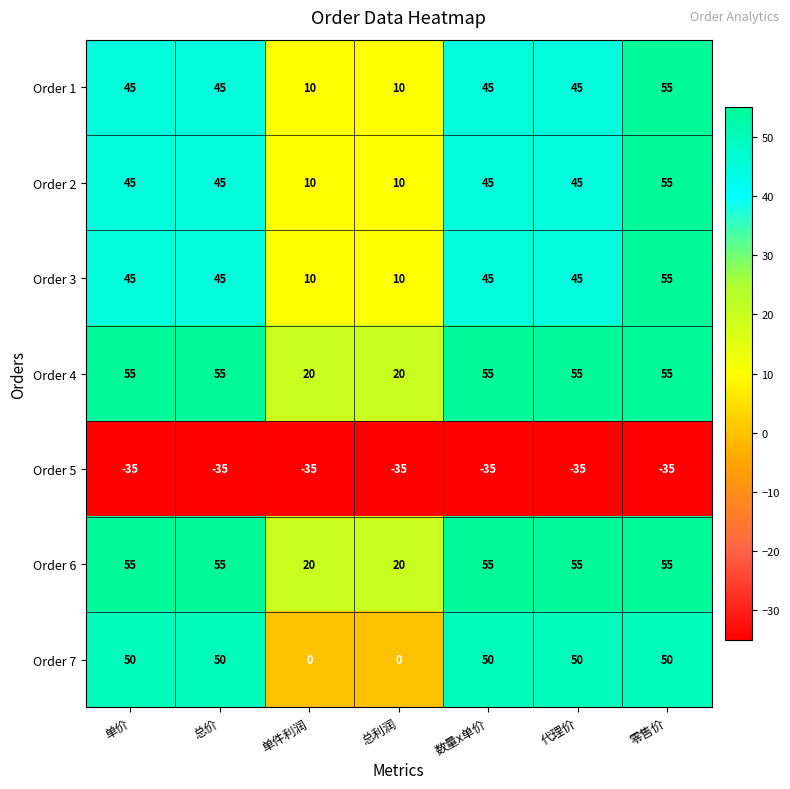

True or false: Order 2 has a value of 72 at 总价.

False